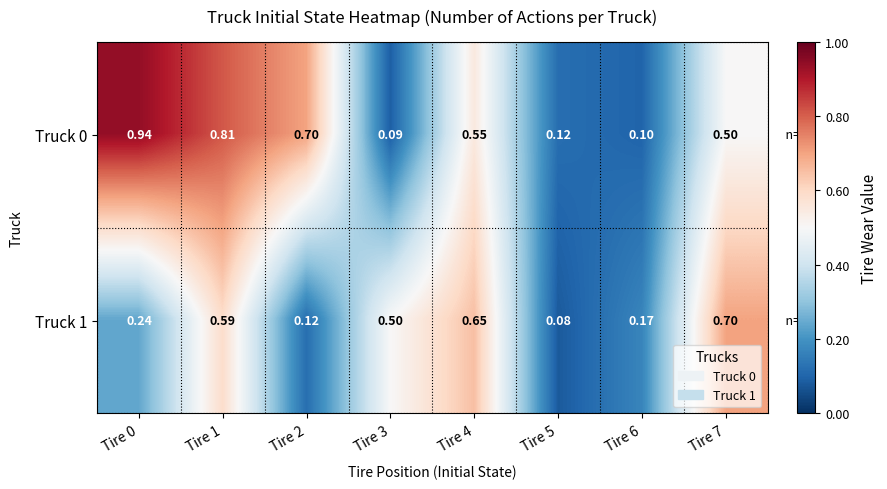

Is the value of Truck 1 at Tire 4 greater than the value of Truck 0 at Tire 7?

Yes